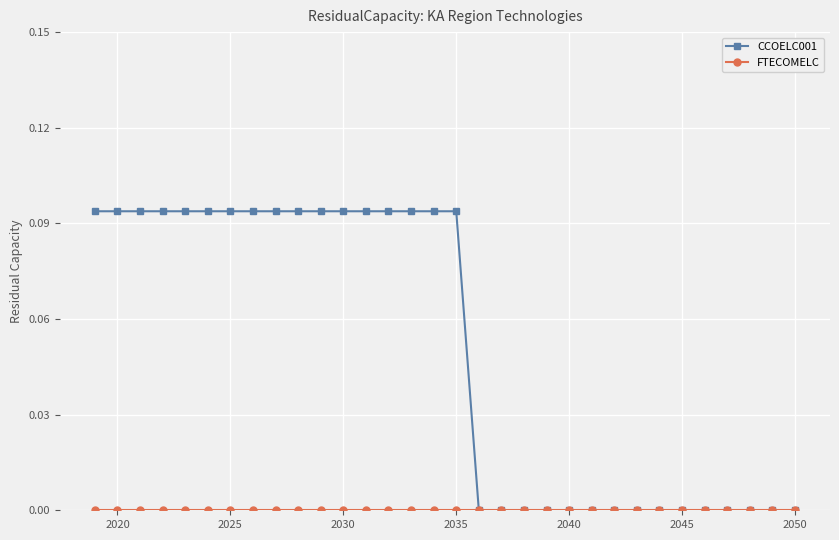

Which series has the largest total across all categories?

CCOELC001